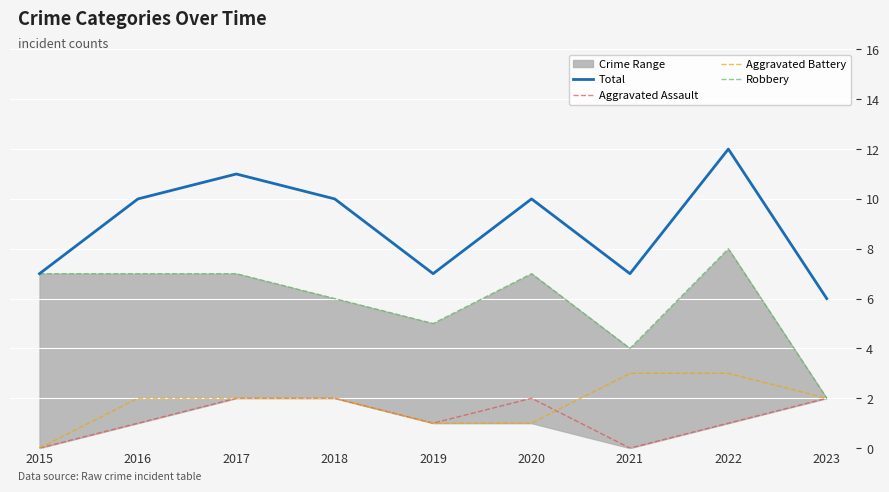

In Aggravated Assault, how many points are higher than both neighbors (excluding endpoints)?

1